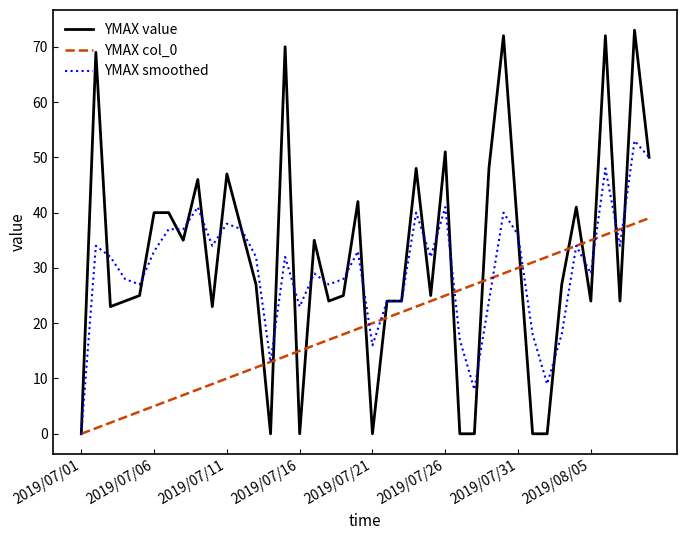

Which series has the widest spread of values?

YMAX value